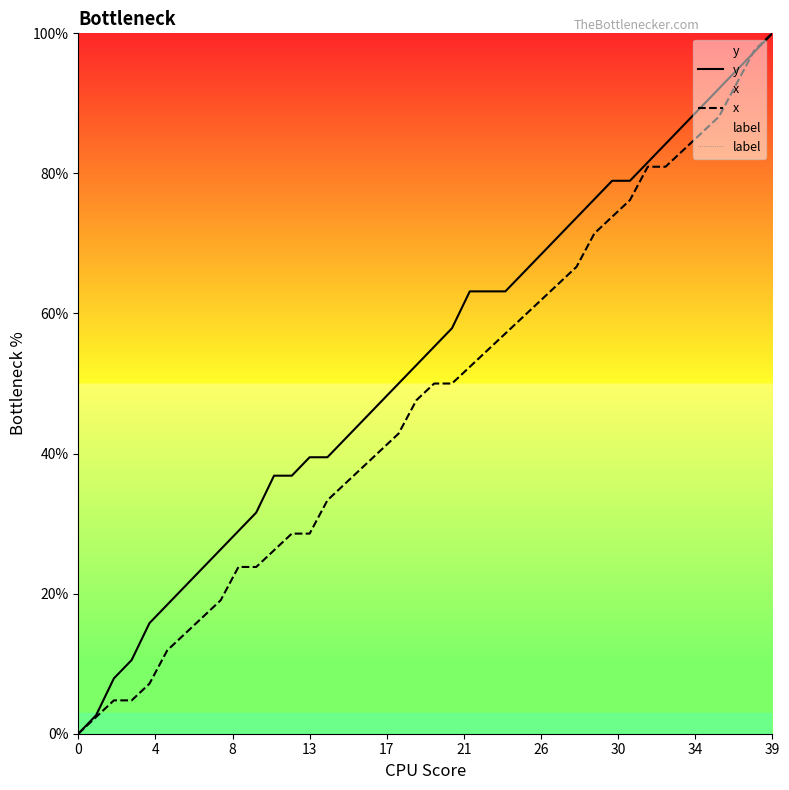

What is the label of the 29th point from the left?

28